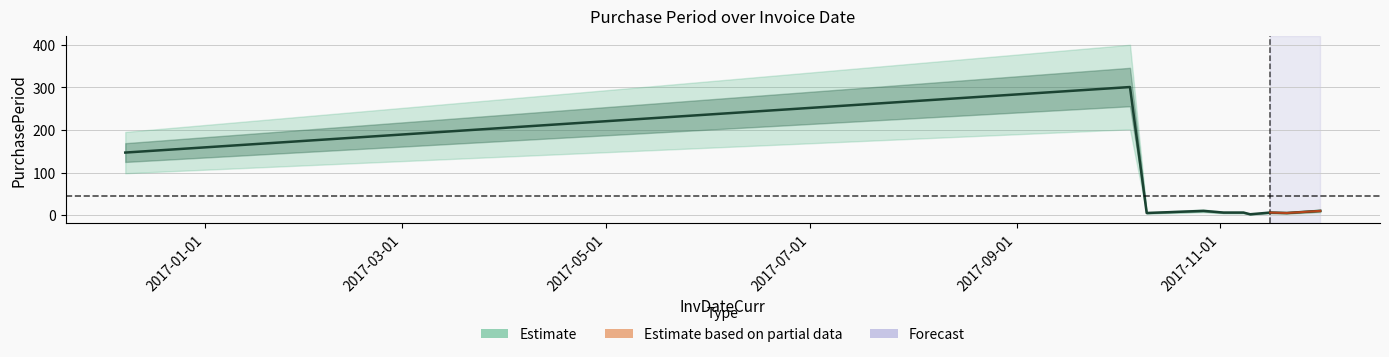

How many lines are shown in the chart?

1